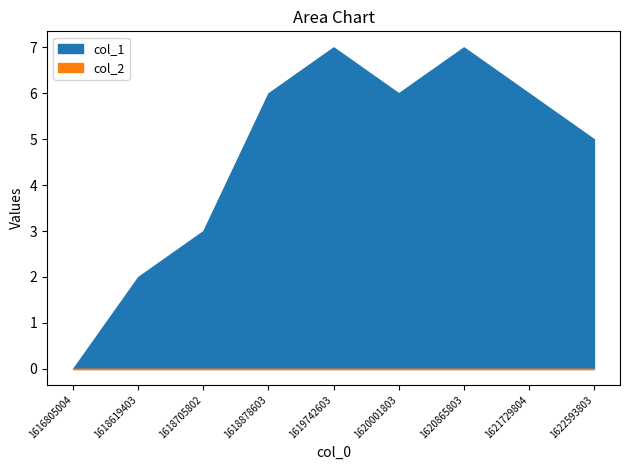

Reading left to right, what are all the values shown in this chart?

0	2	3	6	7	6	7	6	5